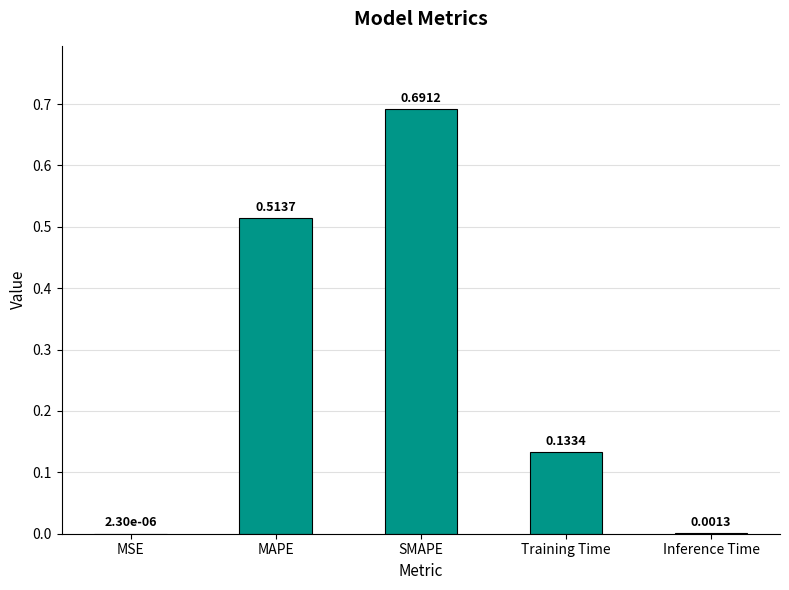

Where is the data nearest to the value 0?

MSE